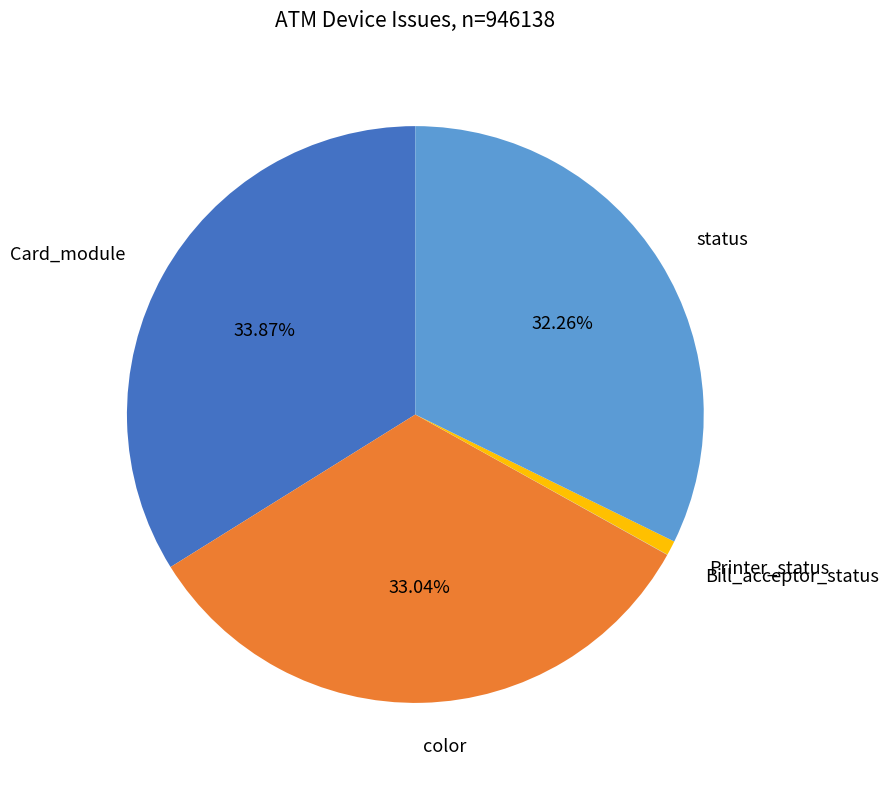

Is there a majority slice in this chart?

No